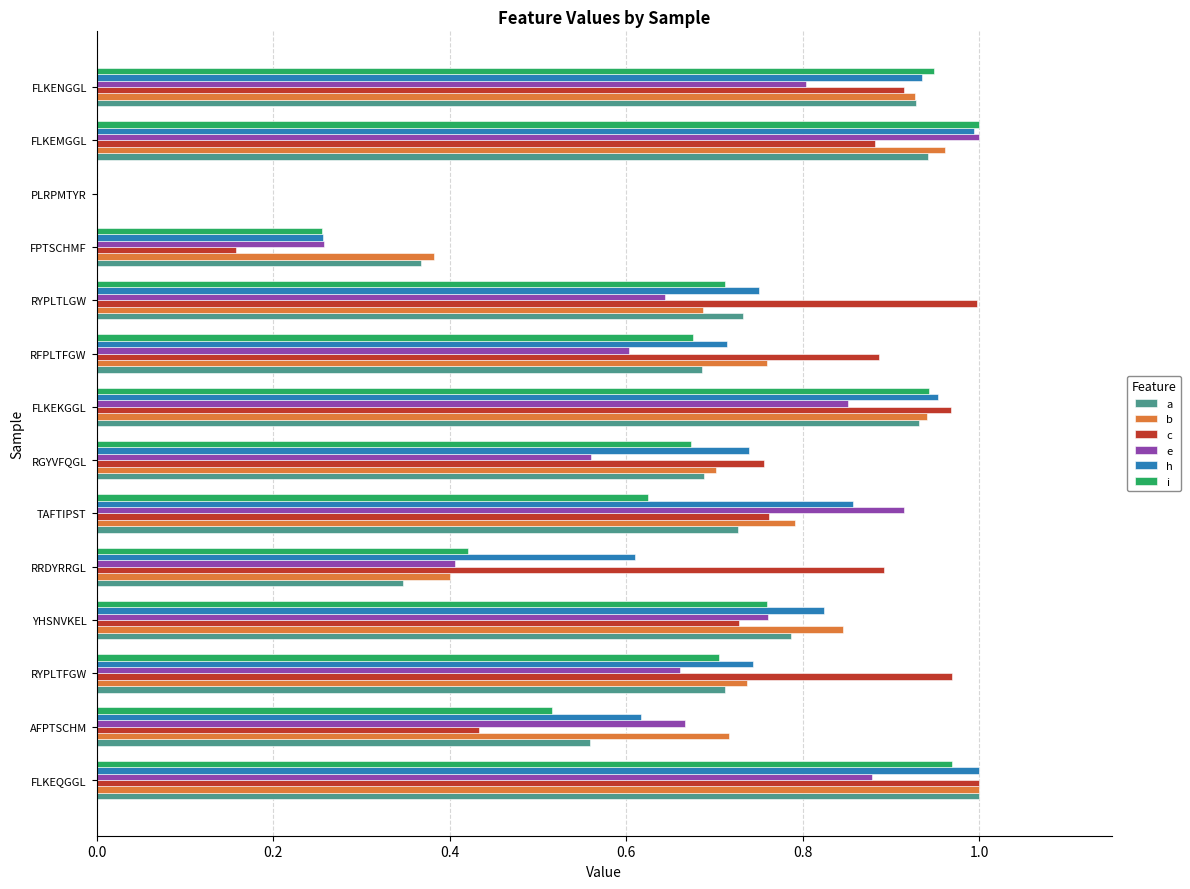

What is the total value across all series at TAFTIPST?

4.7